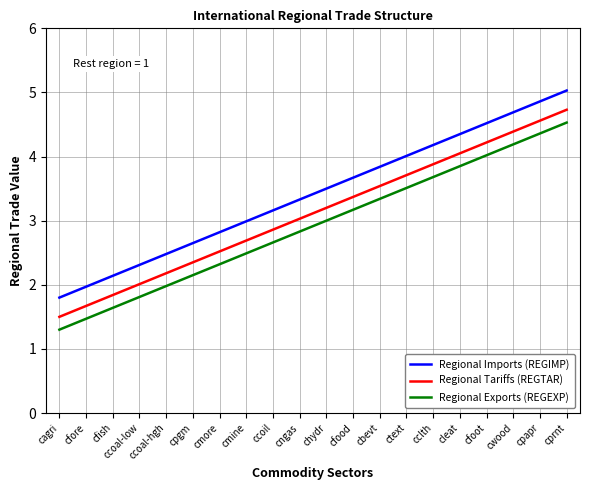

True or false: Regional Tariffs (REGTAR) and Regional Imports (REGIMP) intersect in this chart.

False